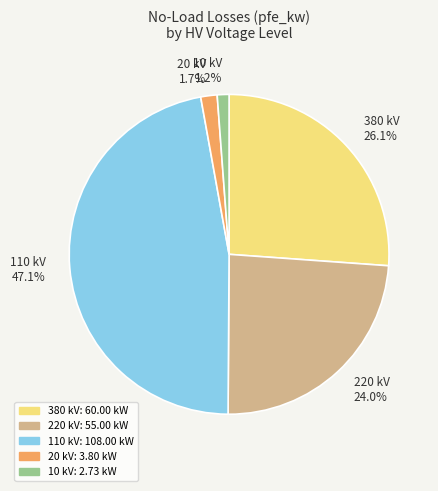

What is the total percentage of 10 kV 1.2% and 380 kV 26.1%?

27.3%